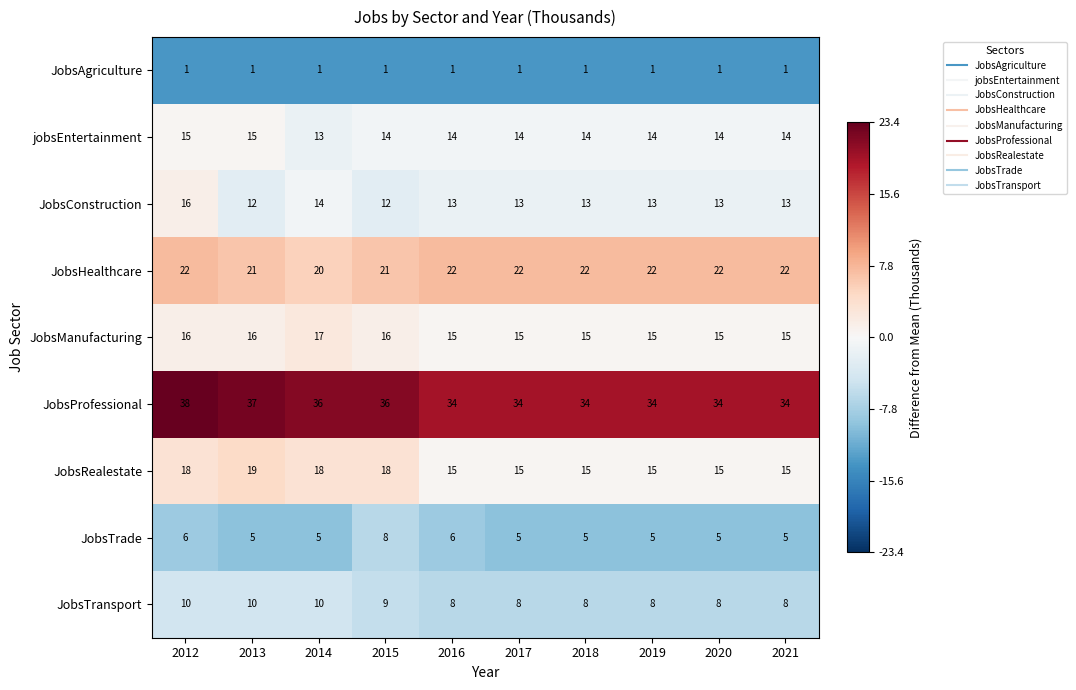

How many data points does each series have?

10